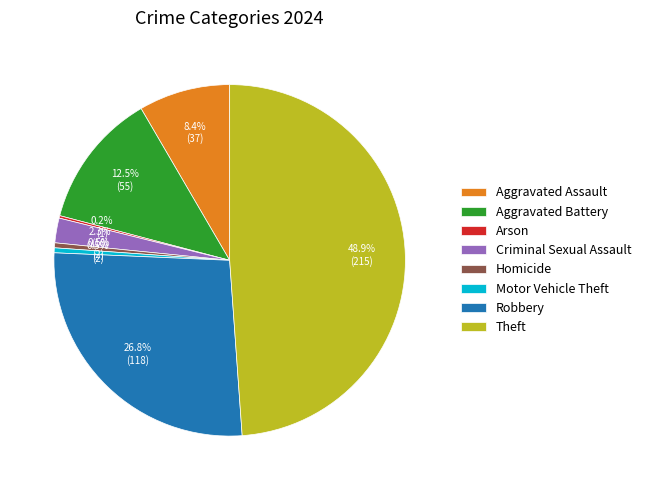

What percentage is the Robbery slice, to the nearest percent?

27%